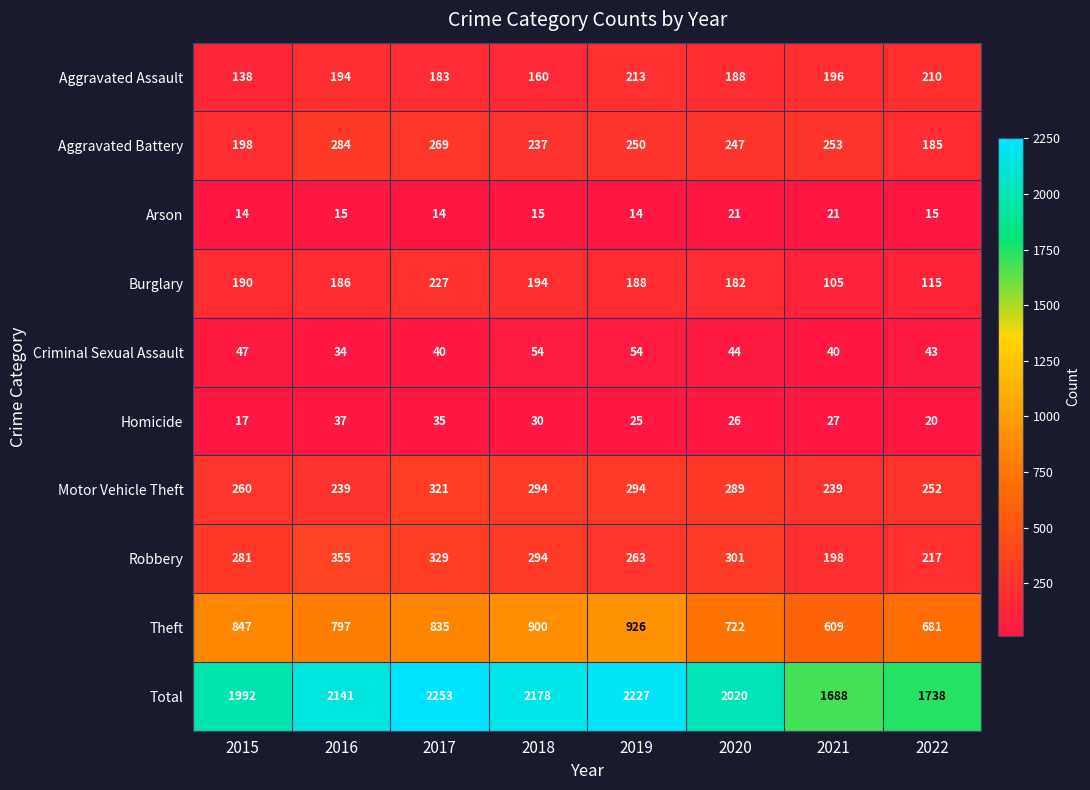

What is the smallest value displayed?

14